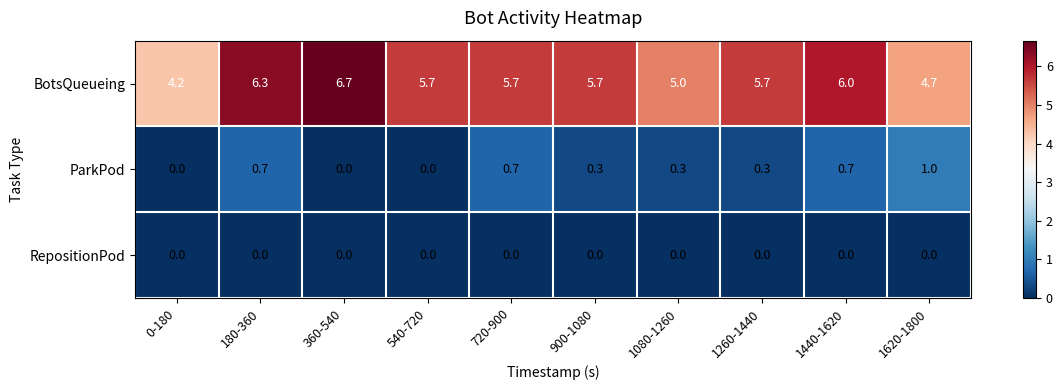

Read the BotsQueueing value at 180-360.

6.3